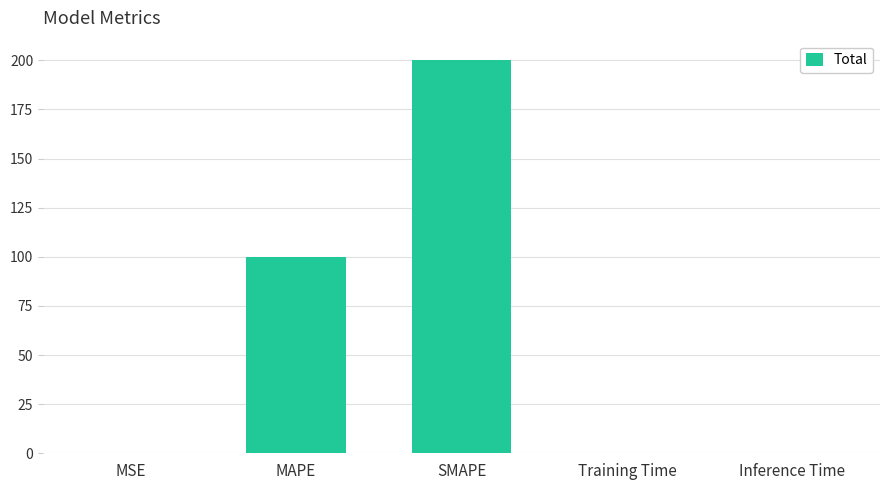

At which label is the value closest to 100?

MAPE